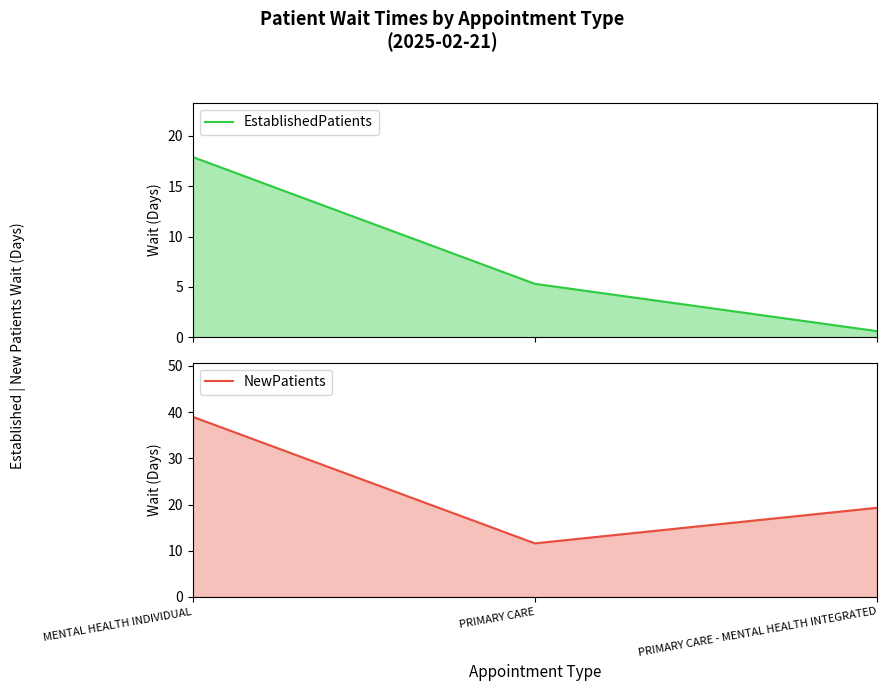

What is the sum of the NewPatients values at MENTAL HEALTH INDIVIDUAL and PRIMARY CARE - MENTAL HEALTH INTEGRATED?

58.3